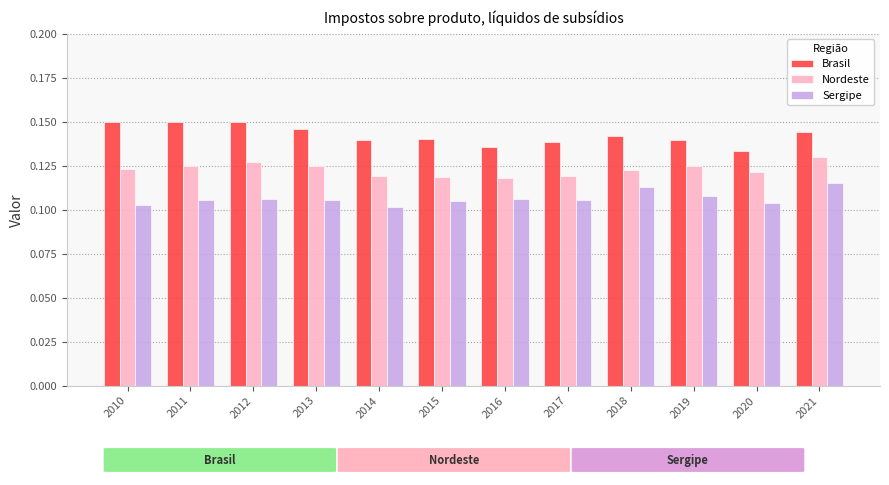

Rank the series by their average value, from highest to lowest.

Brasil, Nordeste, Sergipe